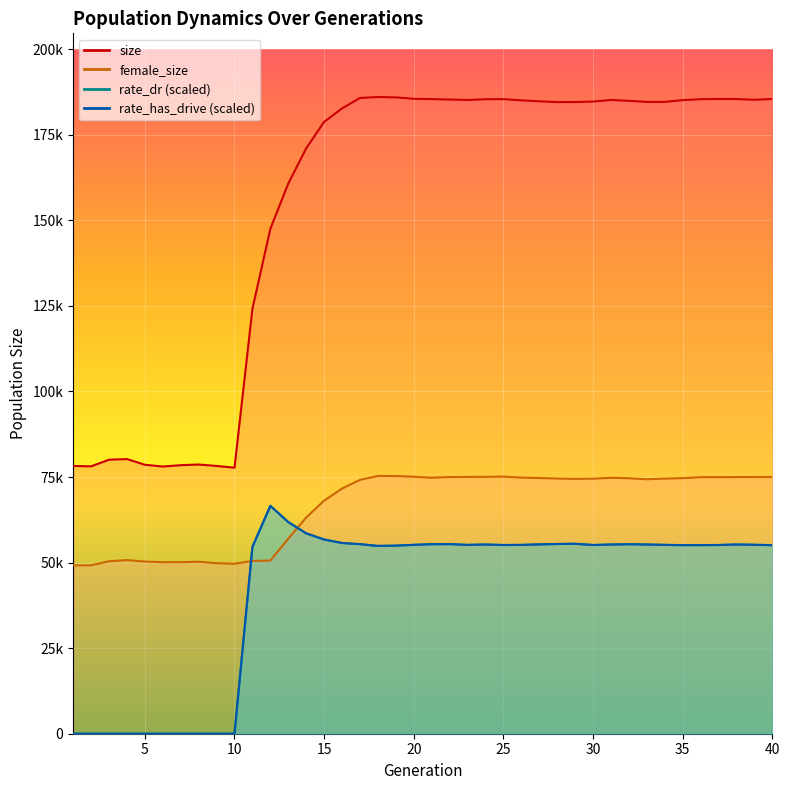

Reading left to right, extract all data points from this chart.

size: 78232.0	78110.0	80053.0	80242.0	78578.0	78064.0	78449.0	78652.0	78231.0	77718.0	124119.0	147519.0	160740.0	171039.0	178754.0	182685.0	185743.0	186014.0	185905.0	185488.0	185400.0	185273.0	185152.0	185362.0	185392.0	185048.0	184759.0	184527.0	184551.0	184682.0	185150.0	184887.0	184587.0	184591.0	185098.0	185373.0	185447.0	185422.0	185208.0	185431.0
female_size: 49194.0	49203.0	50387.0	50737.0	50298.0	50095.0	50126.0	50228.0	49826.0	49648.0	50464.0	50605.0	56981.0	63175.0	68106.0	71630.0	74171.0	75308.0	75265.0	75086.0	74787.0	74996.0	75032.0	75055.0	75127.0	74827.0	74698.0	74552.0	74457.0	74509.0	74778.0	74635.0	74350.0	74534.0	74656.0	74954.0	74958.0	74983.0	75011.0	75002.0
rate_dr: 0.0	0.0	0.0	0.0	0.0	0.0	0.0	0.0	0.0	0.0	54594.4	66565.3	61840.7	58539.2	56737.2	55716.6	55379.9	54866.3	54948.2	55182.0	55368.2	55396.6	55170.8	55272.4	55132.9	55162.6	55314.2	55426.4	55489.3	55136.2	55278.0	55359.8	55273.9	55171.9	55096.6	55099.8	55134.9	55284.7	55200.0	55089.3
rate_has_drive: 0.0	0.0	0.0	0.0	0.0	0.0	0.0	0.0	0.0	0.0	54594.4	66565.3	61840.7	58539.2	56737.2	55716.6	55379.9	54866.3	54948.2	55182.0	55368.2	55396.6	55170.8	55272.4	55132.9	55162.6	55314.2	55426.4	55489.3	55136.2	55278.0	55359.8	55273.9	55171.9	55096.6	55099.8	55134.9	55284.7	55200.0	55089.3